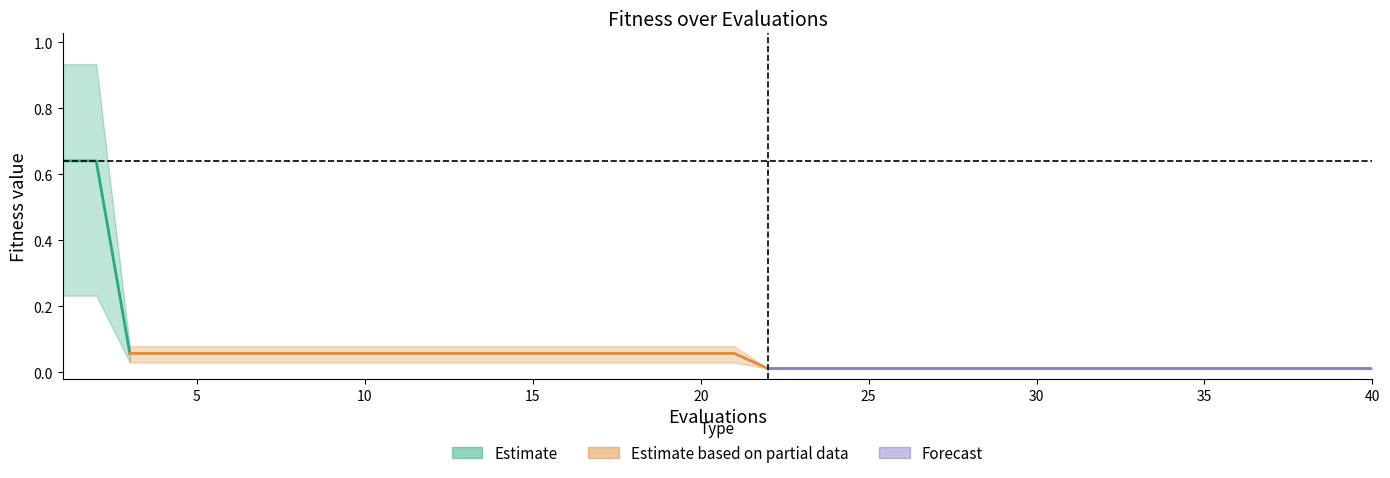

What is the difference between the second highest and minimum values in the best series?

0.2